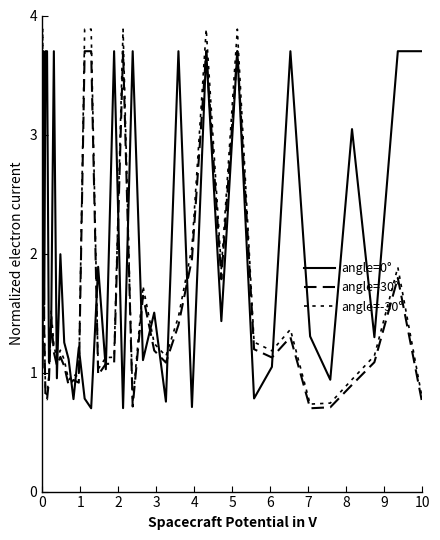

What is the value of the angle=0° point at the 5th from the left?

1.6